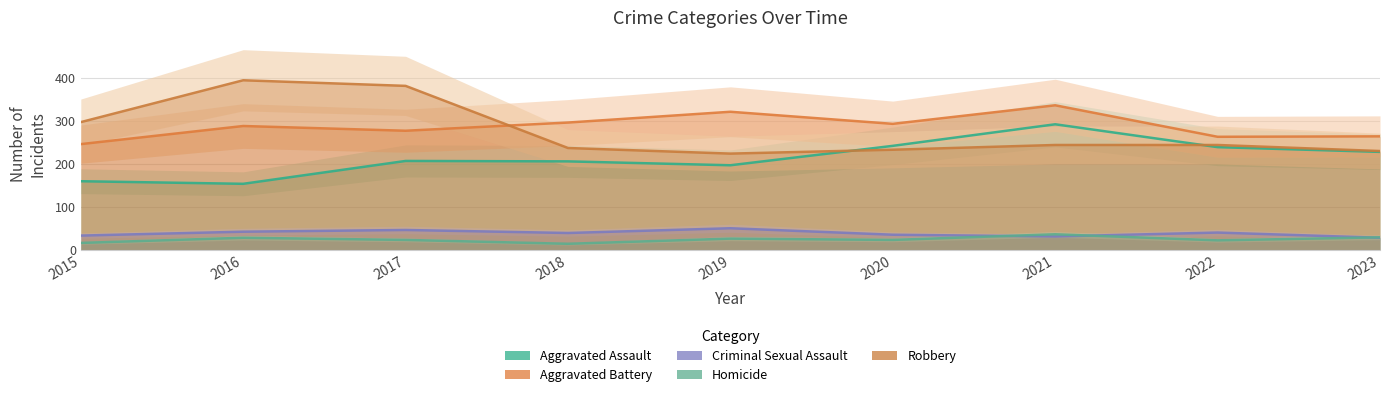

Rank the categories by Homicide value from lowest to highest.

2018, 2015, 2022, 2017, 2020, 2019, 2016, 2023, 2021